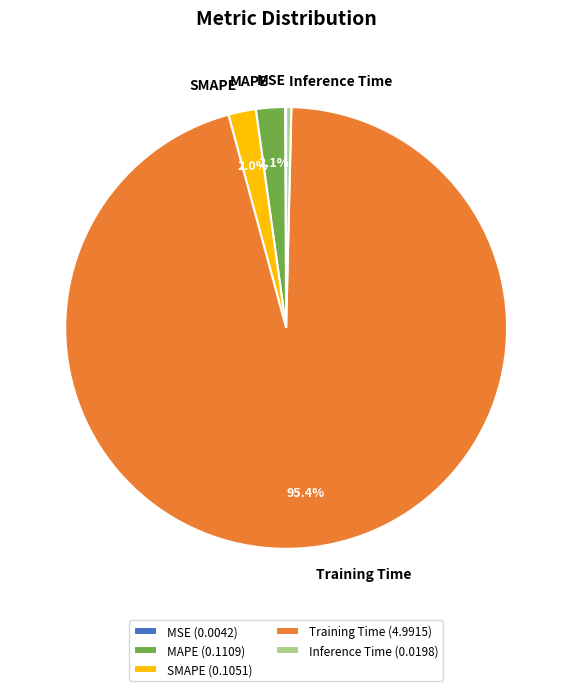

Do Training Time and MAPE together represent more than half of the pie?

Yes